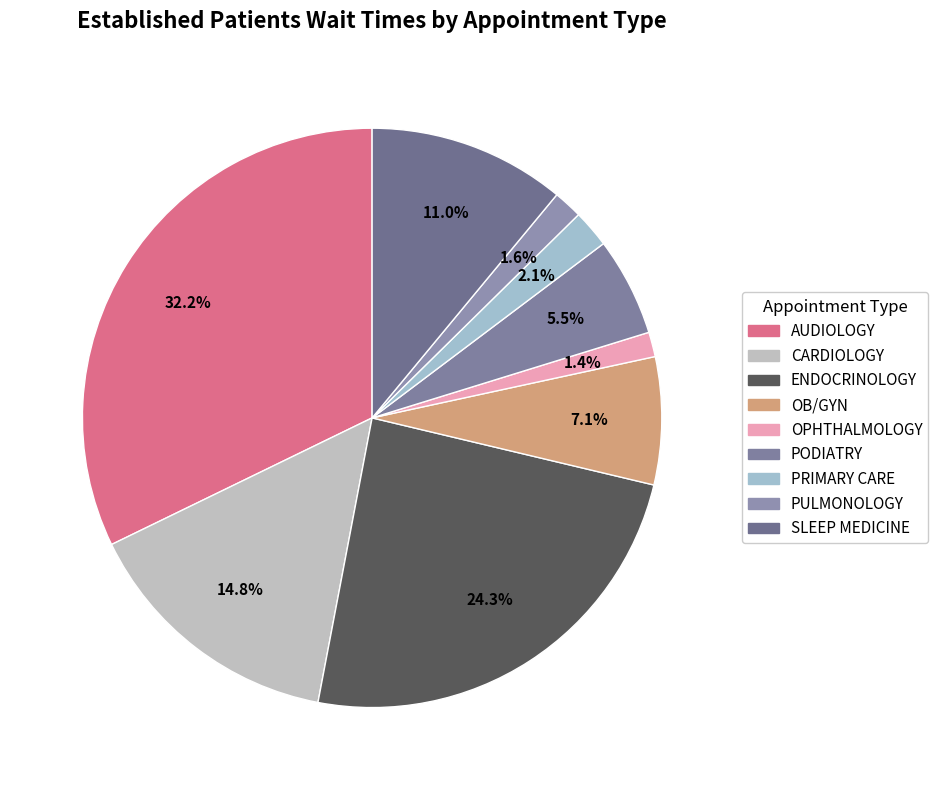

Which category has the biggest portion of the pie?

AUDIOLOGY